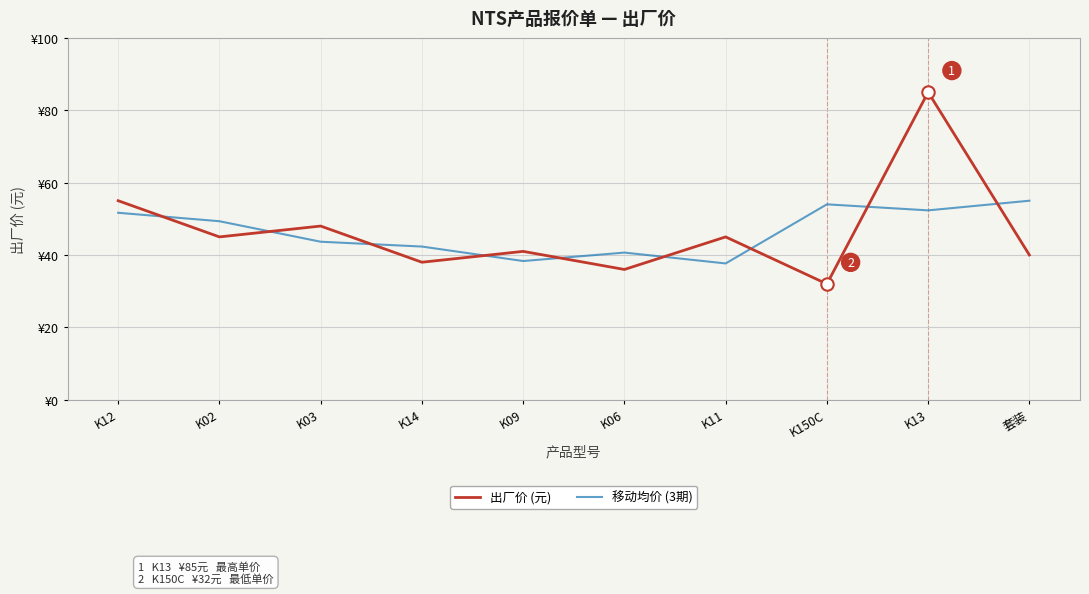

Which series has the largest total across all categories?

出厂价 (元)